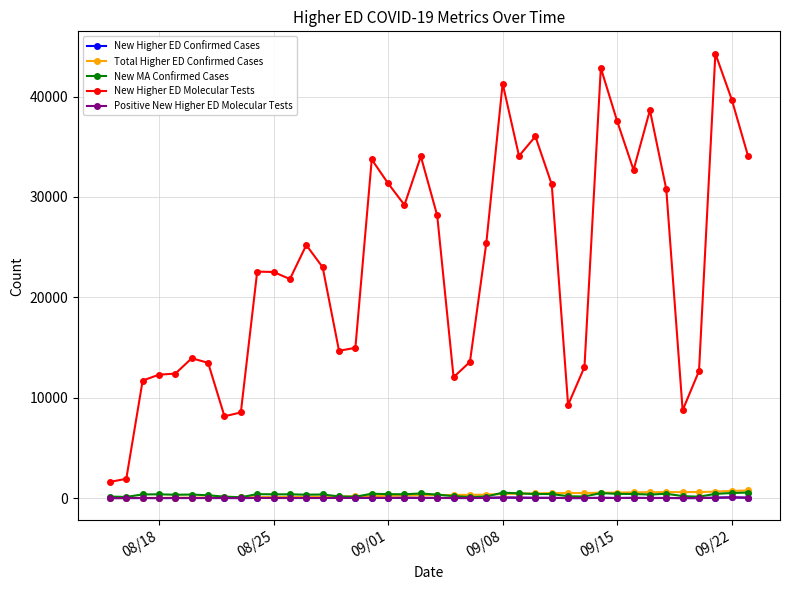

Which series has the widest spread of values?

New Higher ED Molecular Tests